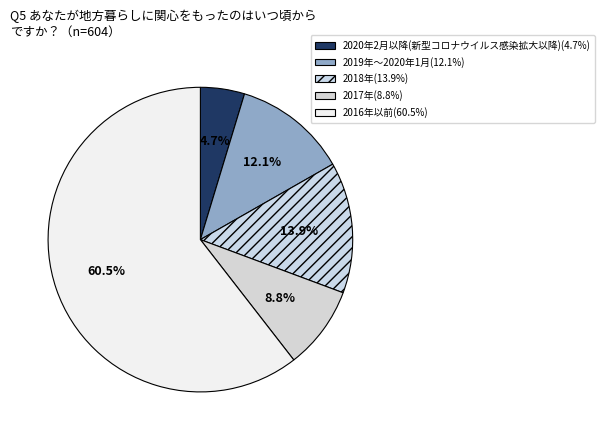

Count the number of slices in the pie.

5